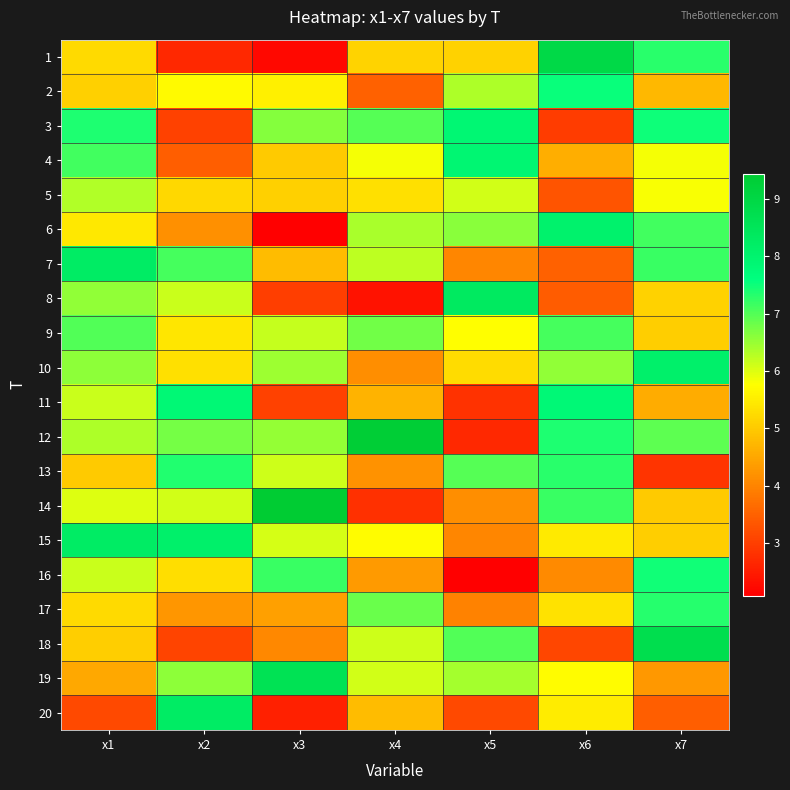

Rank the series by their maximum value, from highest to lowest.

14, 12, 1, 18, 19, 8, 20, 7, 15, 10, 6, 4, 3, 11, 2, 16, 13, 17, 9, 5